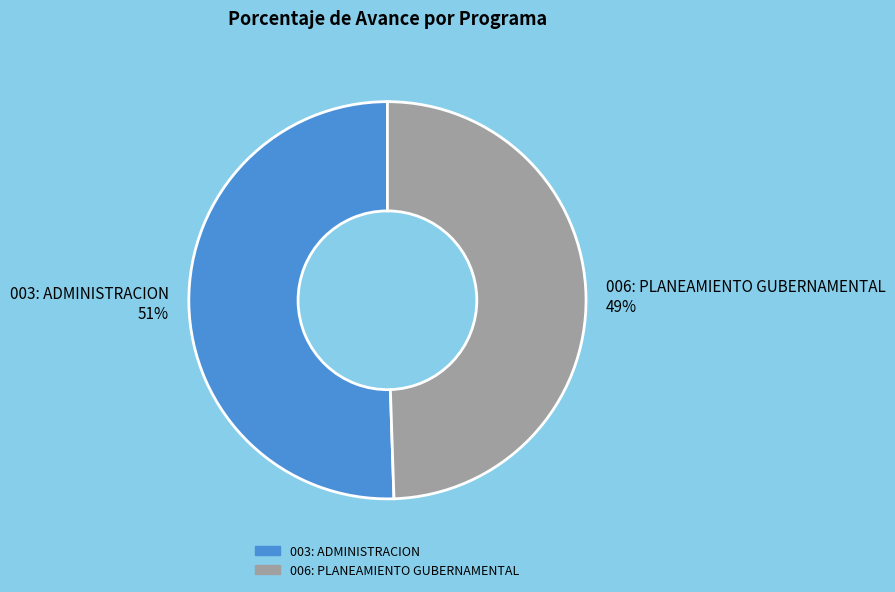

Is the sum of 006: PLANEAMIENTO GUBERNAMENTAL and 003: ADMINISTRACION greater than half?

Yes